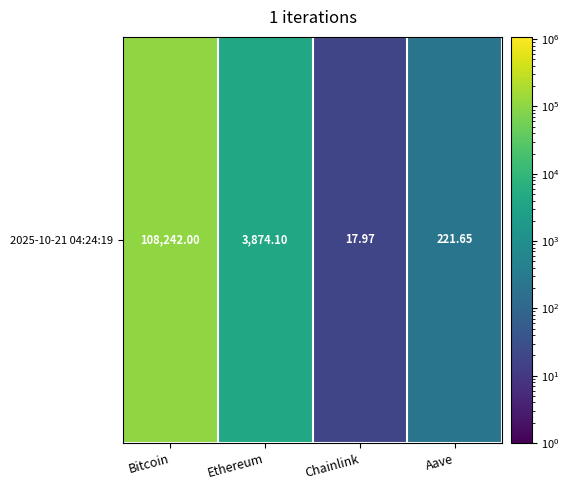

Which label corresponds to the largest value in the chart?

Bitcoin